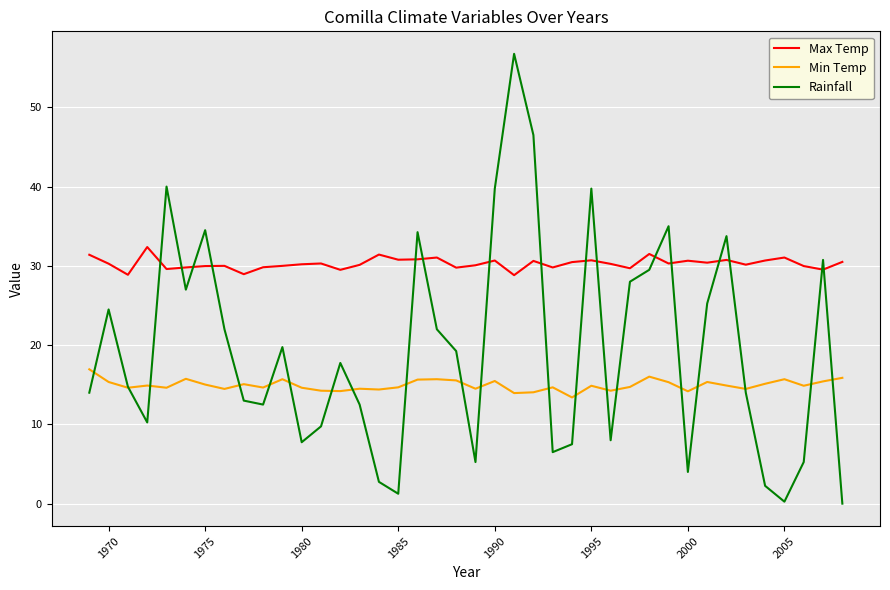

After their last crossing, which series has the higher values: Max Temp or Rainfall?

Max Temp